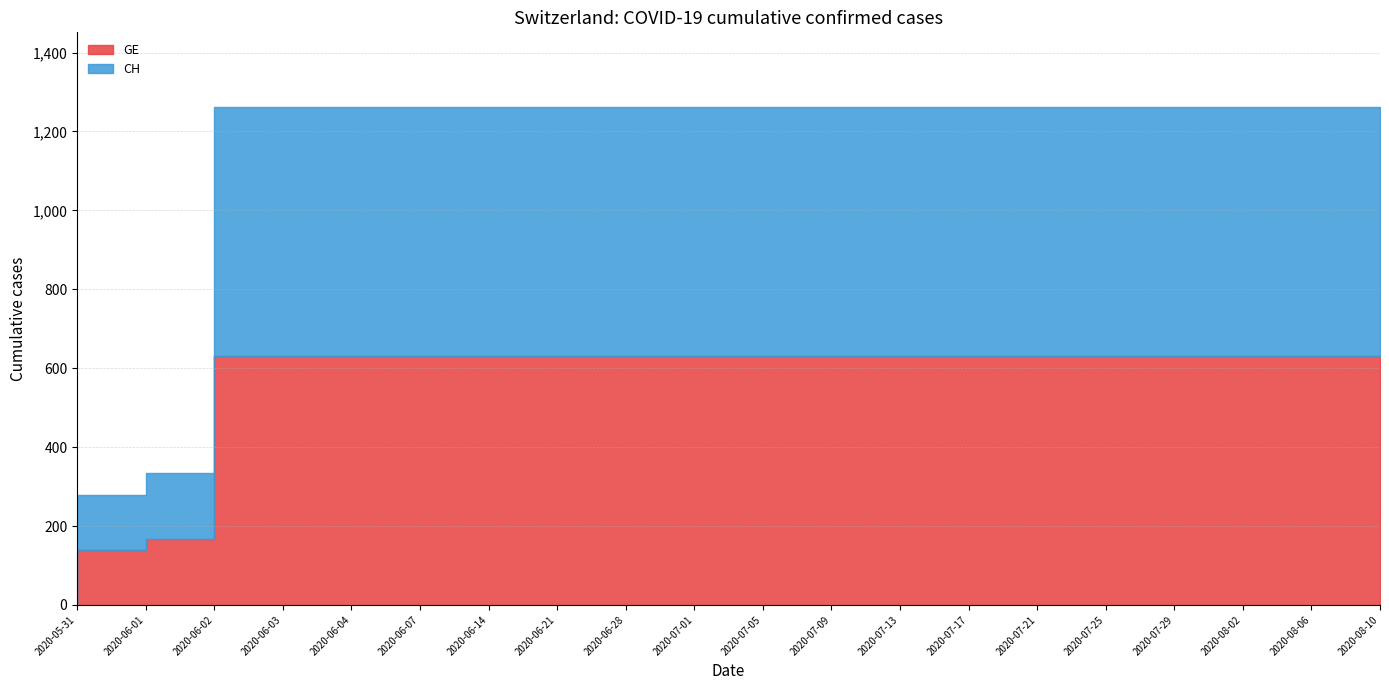

True or false: GE has a value of 172 at 2020-06-03.

False